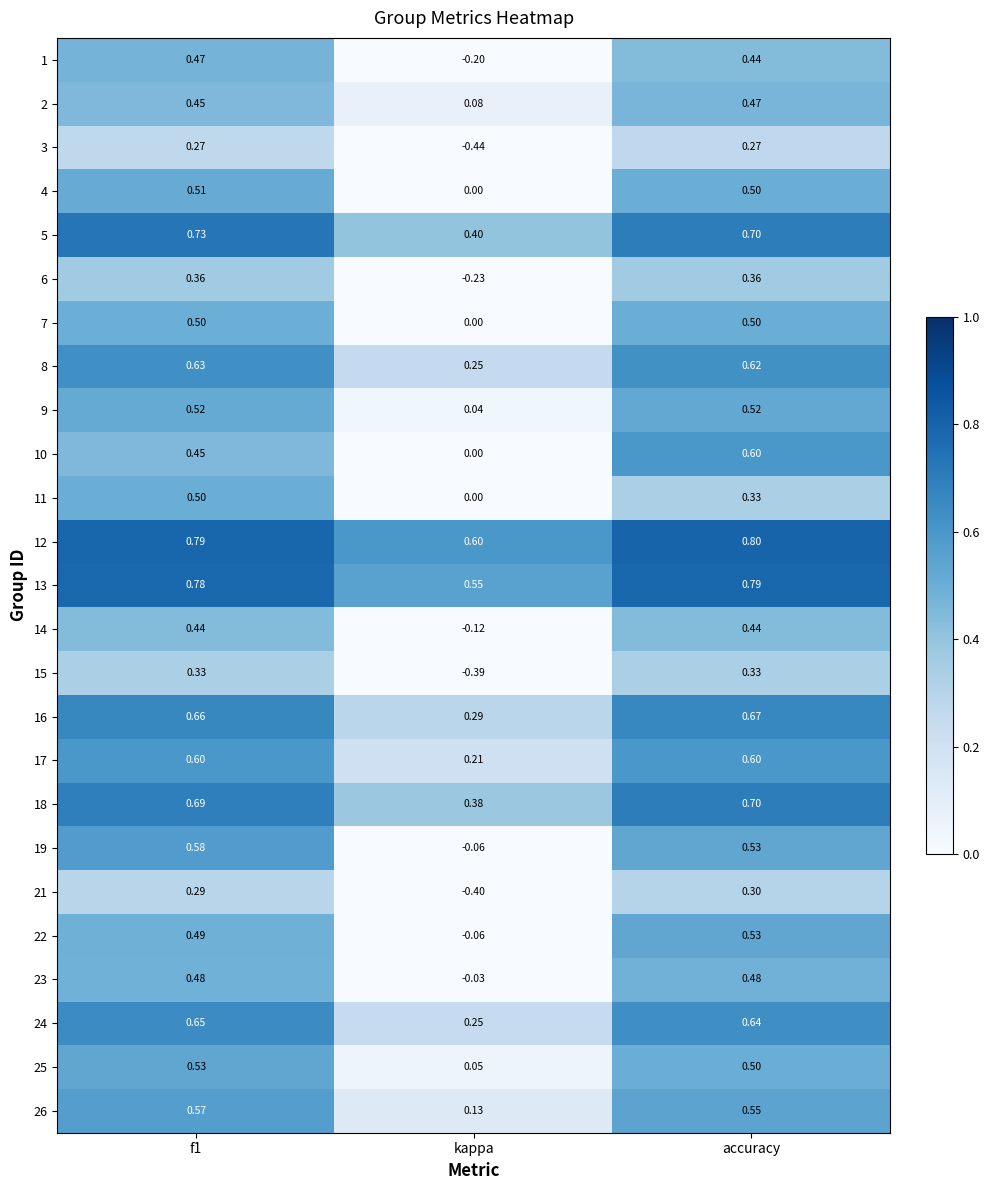

Which category has the lowest value in the 9 series?

kappa